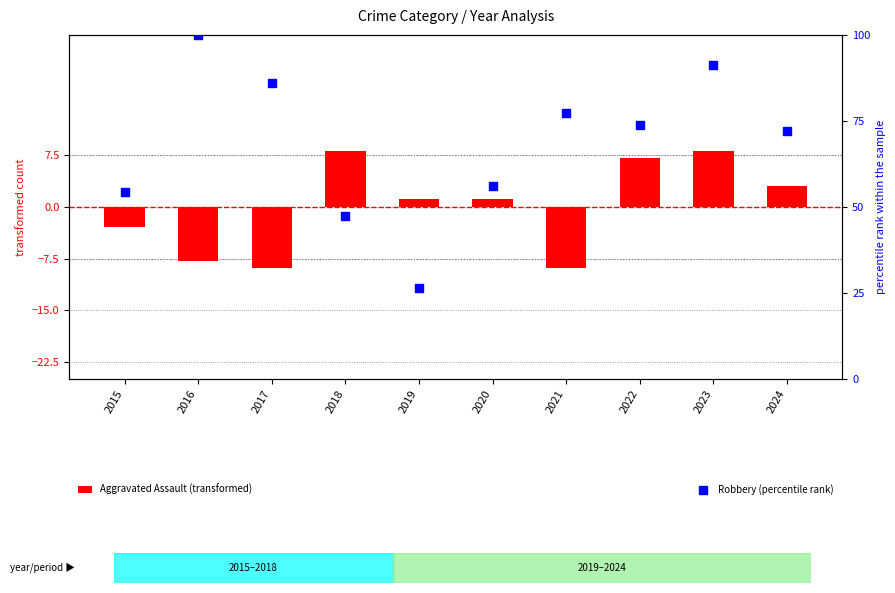

What are all the series names shown in the legend?

Aggravated Assault (transformed), Robbery (percentile rank)